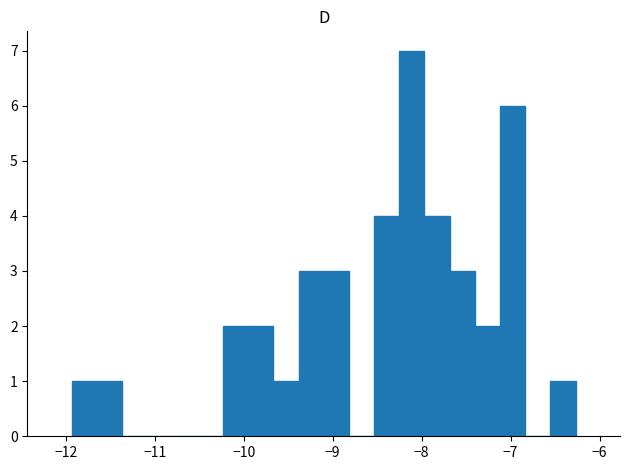

Read against the x-axis, roughly where is the centre of the tallest bar?

-8.1